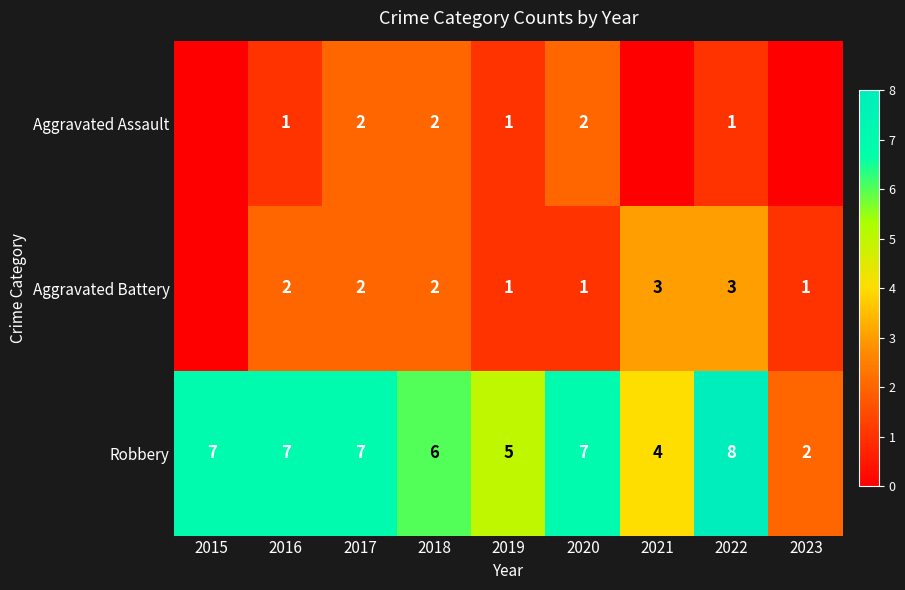

What is the total value across all series at 2019?

7